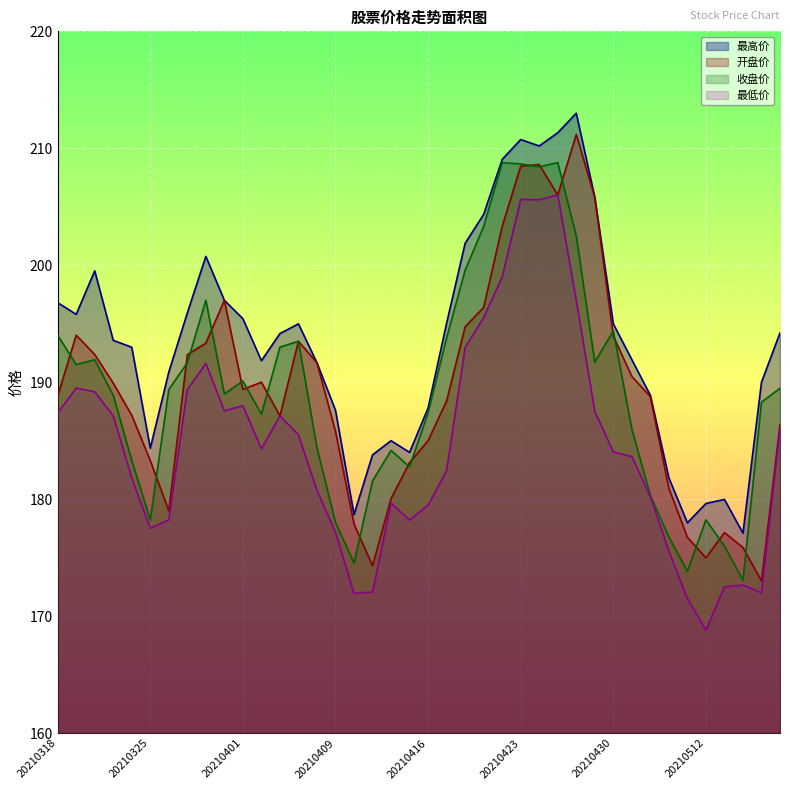

The value of 最高价 at 20210513 is 180.0. True or false?

True